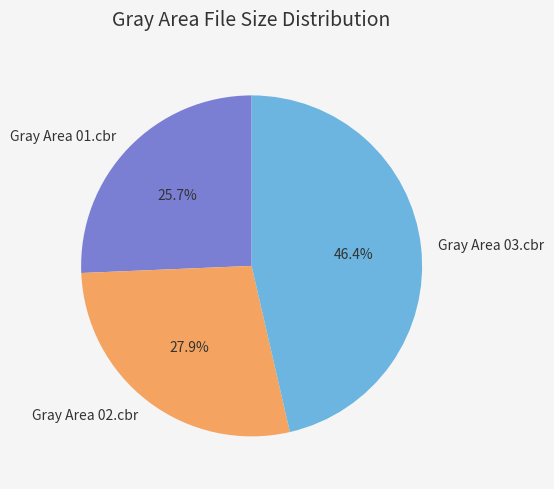

Approximately how many times larger is the value at Gray Area 03.cbr compared to Gray Area 01.cbr?

1.8